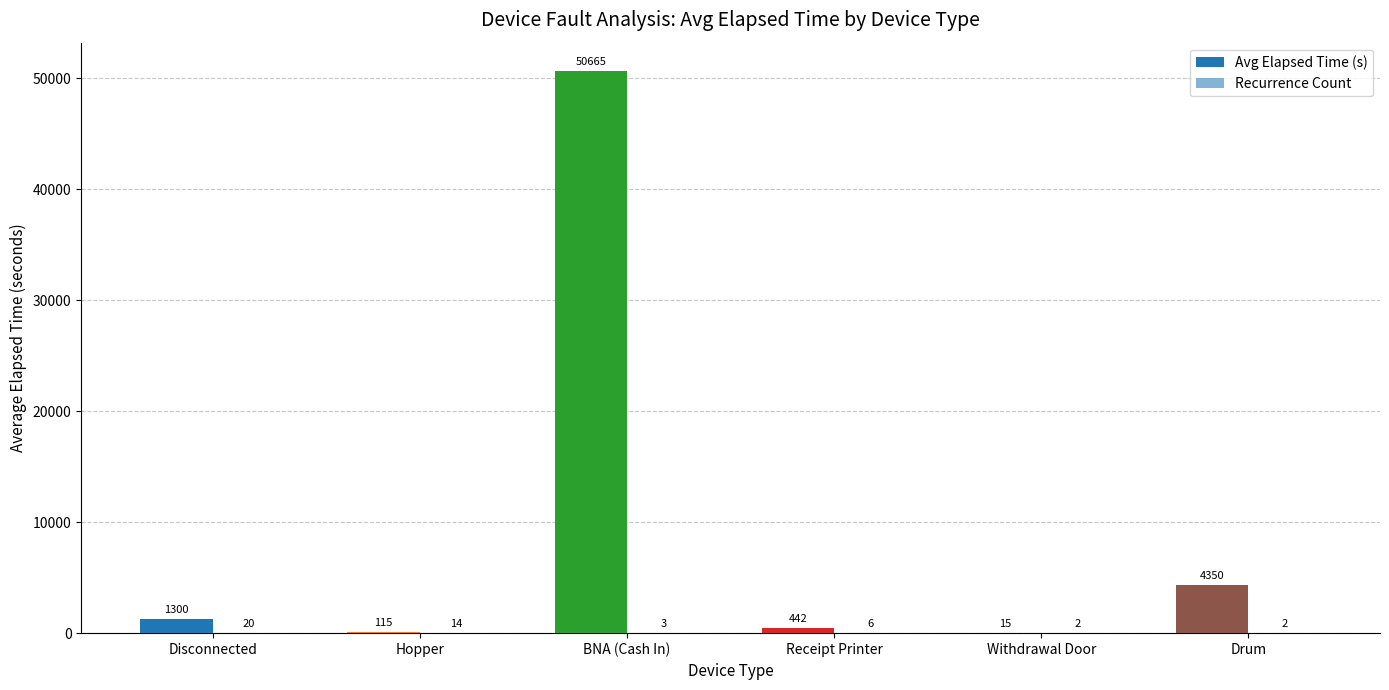

Which category has the highest value across all series?

BNA (Cash In)